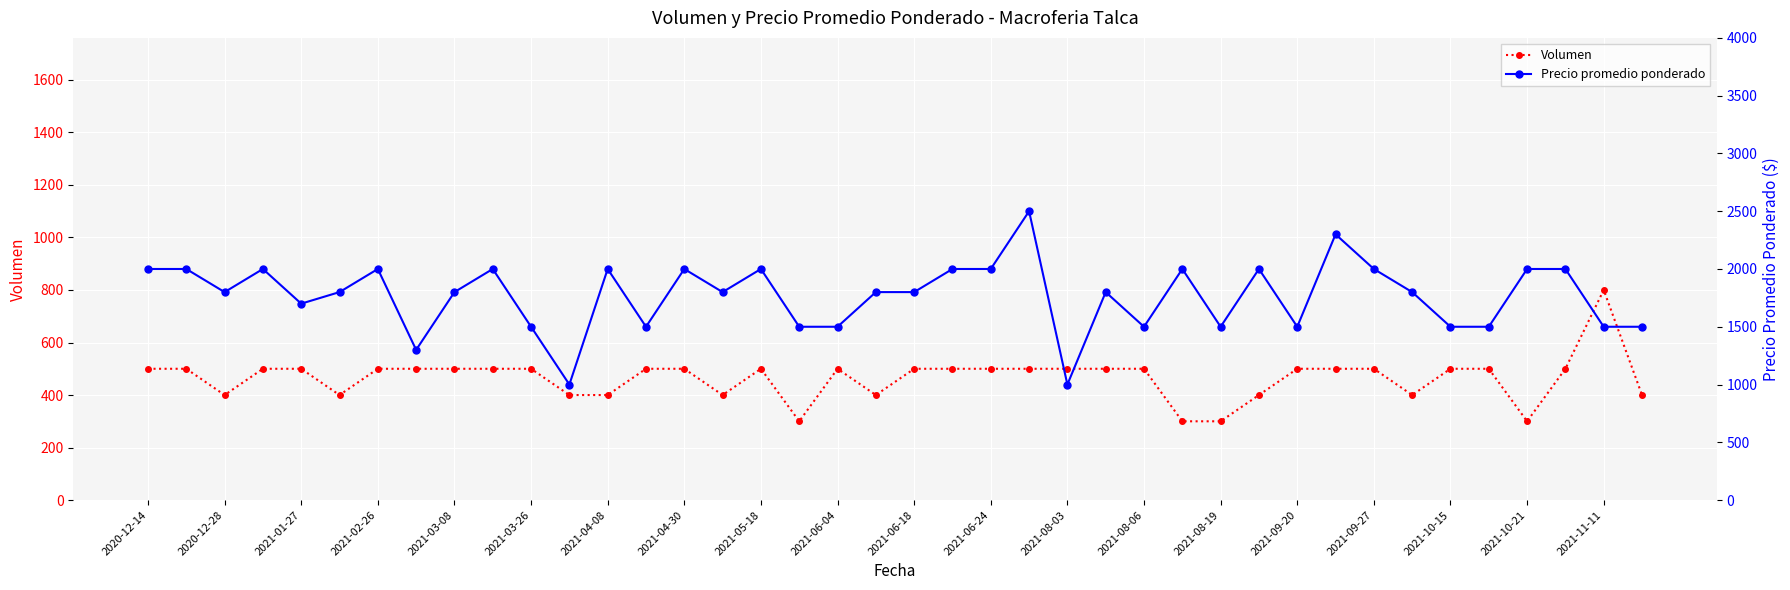

Rank the series by their maximum value, from highest to lowest.

Precio promedio ponderado, Volumen